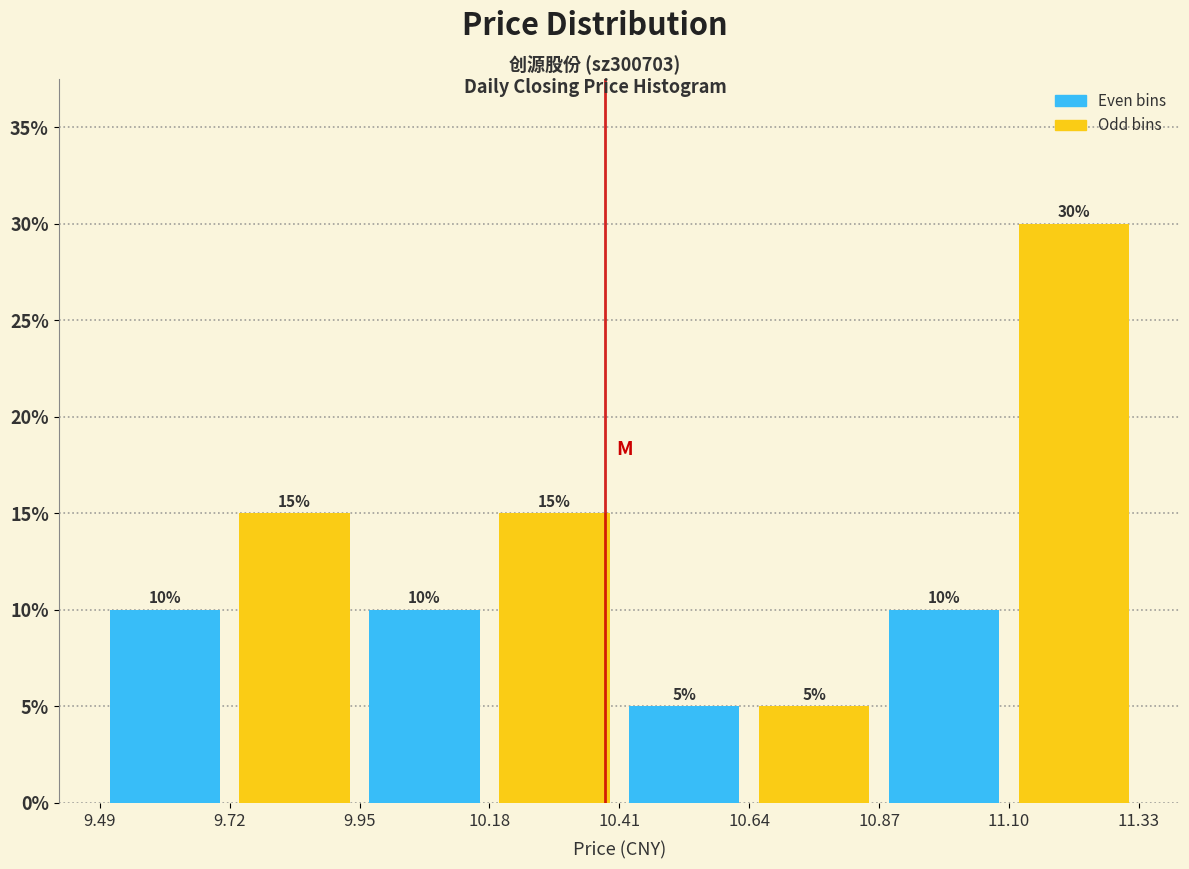

How tall is the bar that spans 9.72 to 9.95 on the x-axis?

15